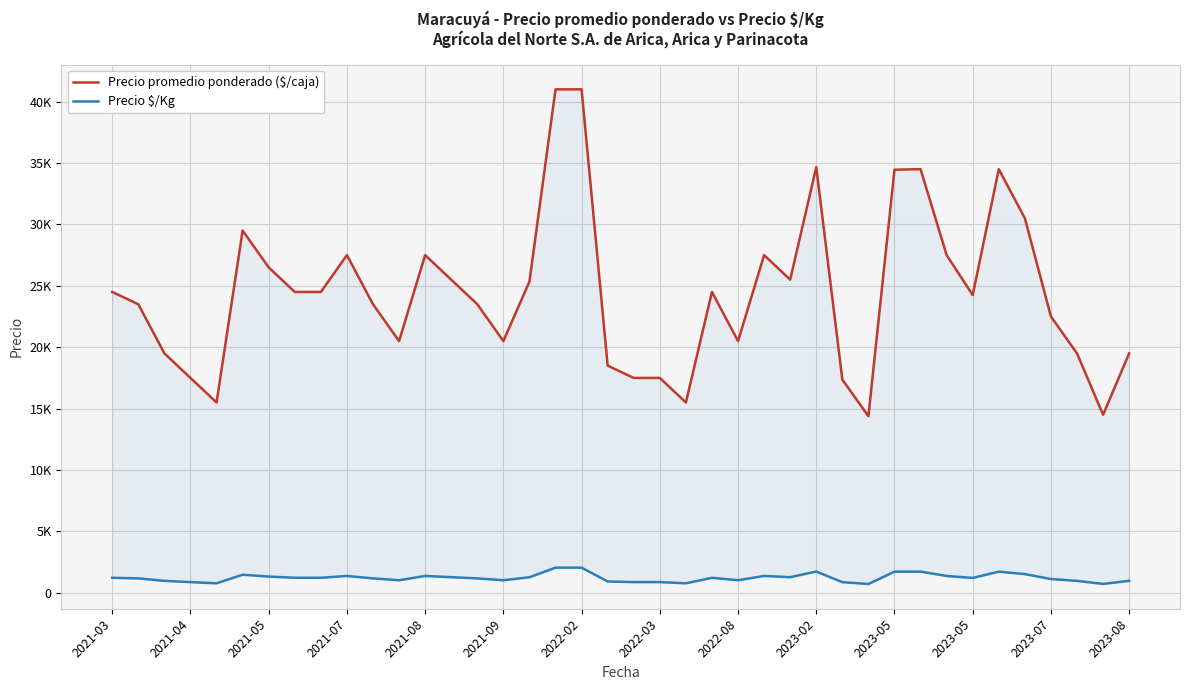

How many interior local valleys does the Precio $/Kg series have?

9